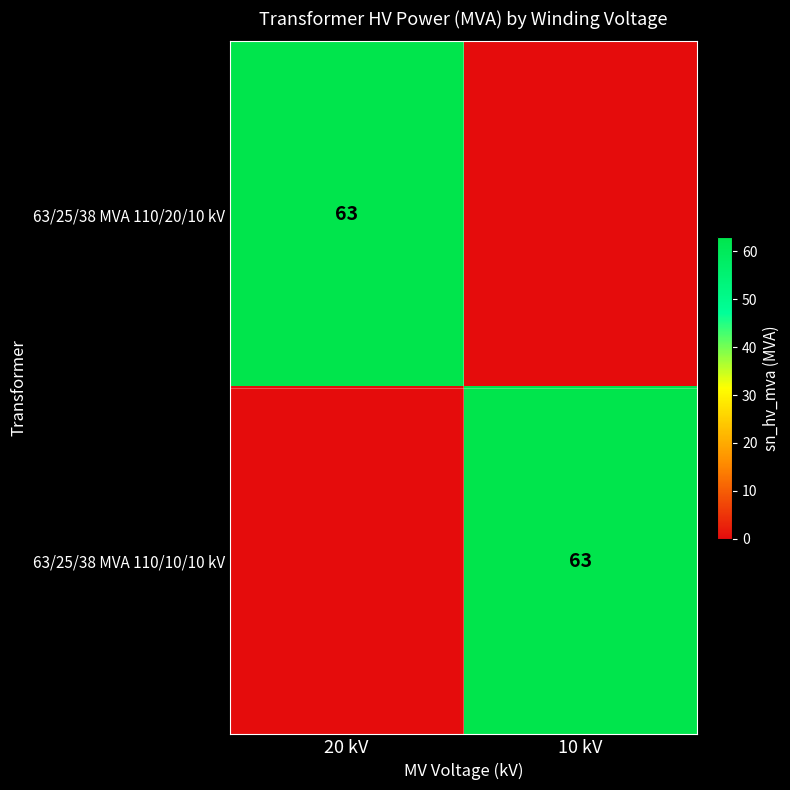

True or false: 63/25/38 MVA 110/20/10 kV has a value of 25 at 20 kV.

False